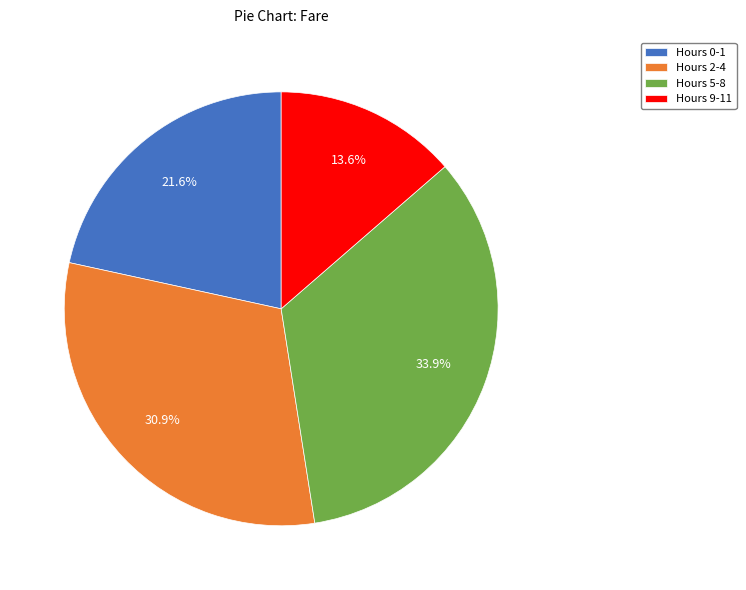

How many segments does this pie chart have?

4